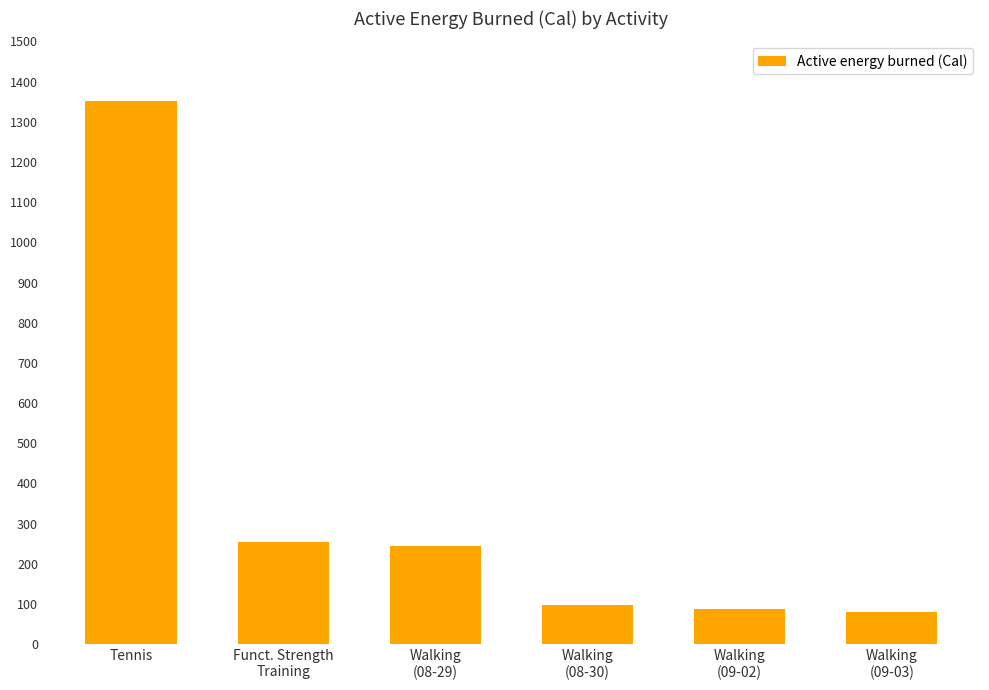

Reading right to left, extract all data points from this chart.

Walking
(09-03)=80.3	Walking
(09-02)=89.0	Walking
(08-30)=97.0	Walking
(08-29)=245.1	Funct. Strength
Training=254.9	Tennis=1351.3